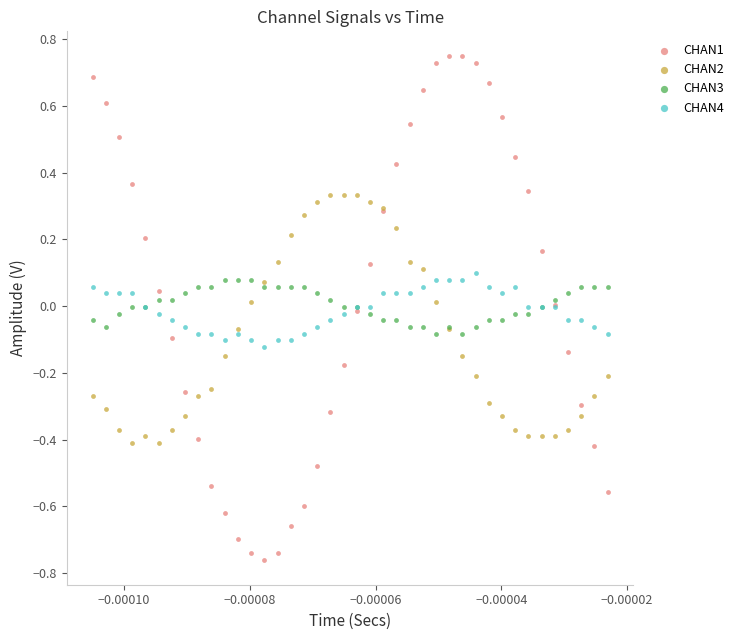

Which series reaches the maximum Y coordinate?

CHAN1